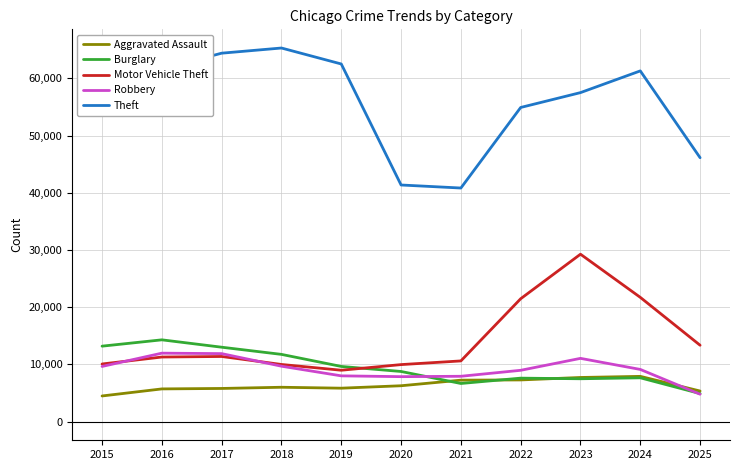

The value of Burglary at 2024 is 7654. True or false?

True